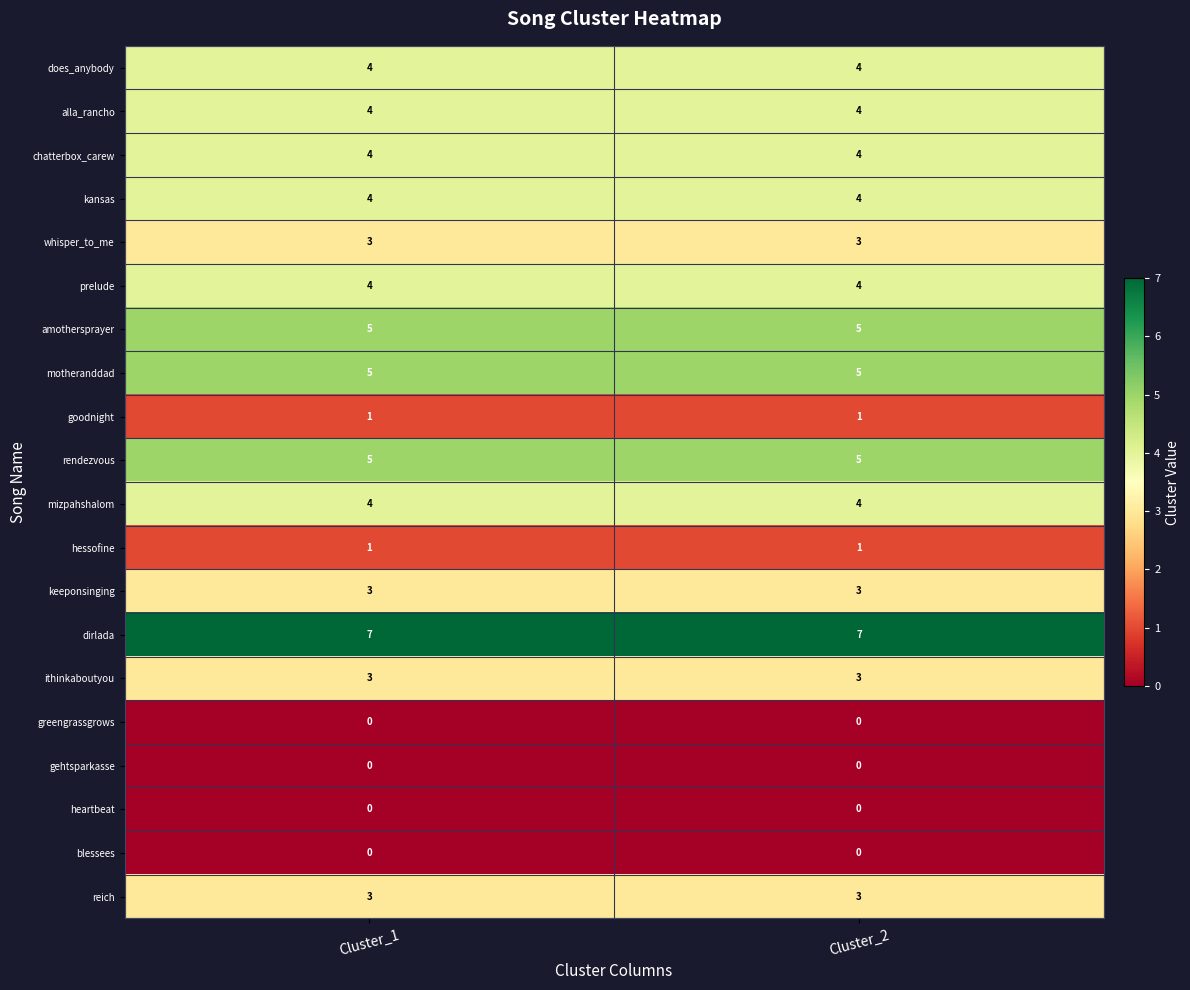

What is the minimum value for ithinkaboutyou?

3